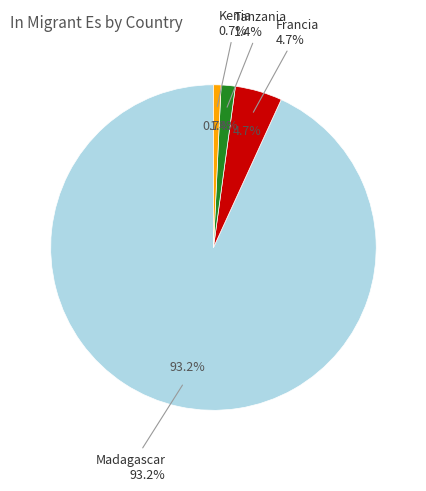

To the nearest percent, what percentage of the pie is Madagascar?

93%